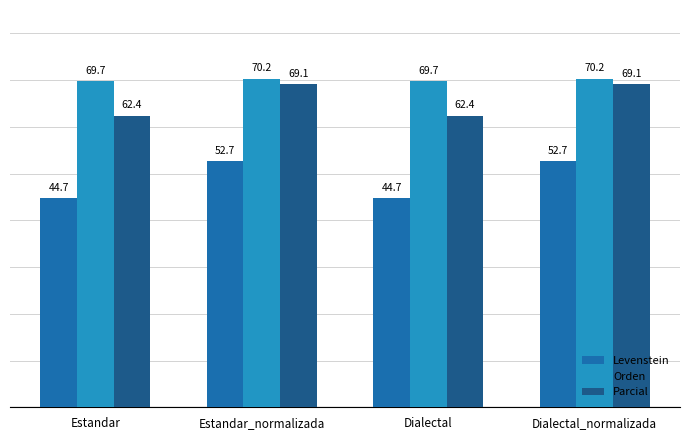

The value of Parcial at Dialectal_normalizada is 36.8. True or false?

False